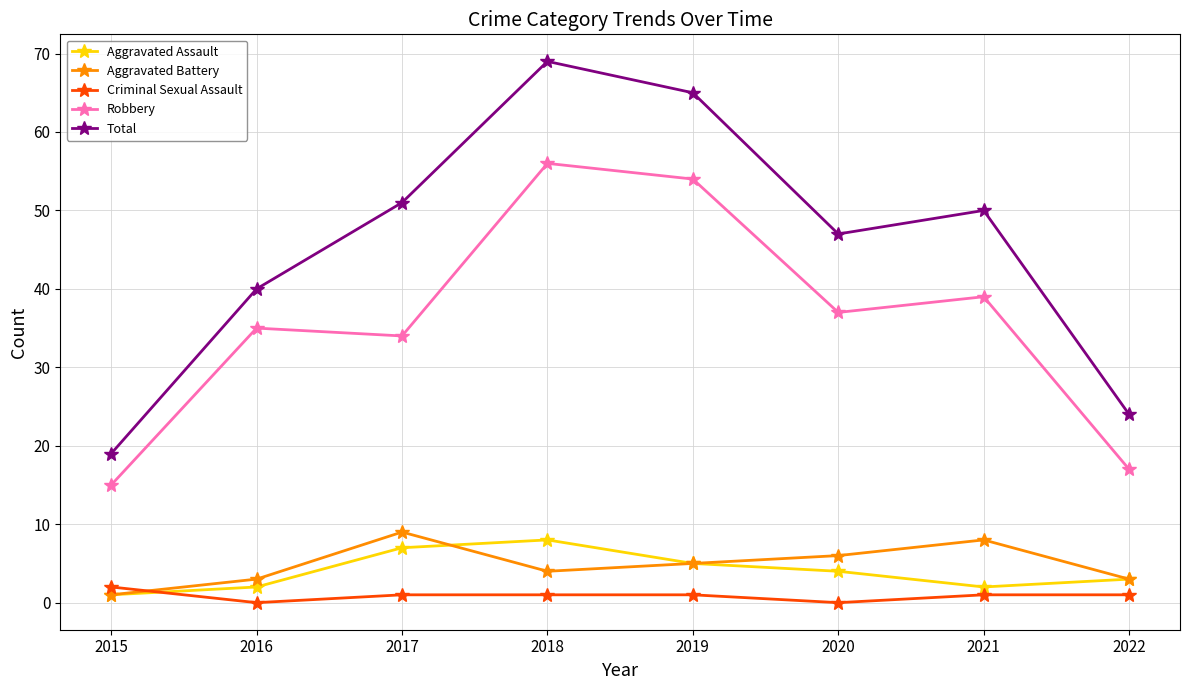

Which label corresponds to the largest value in the chart?

2018